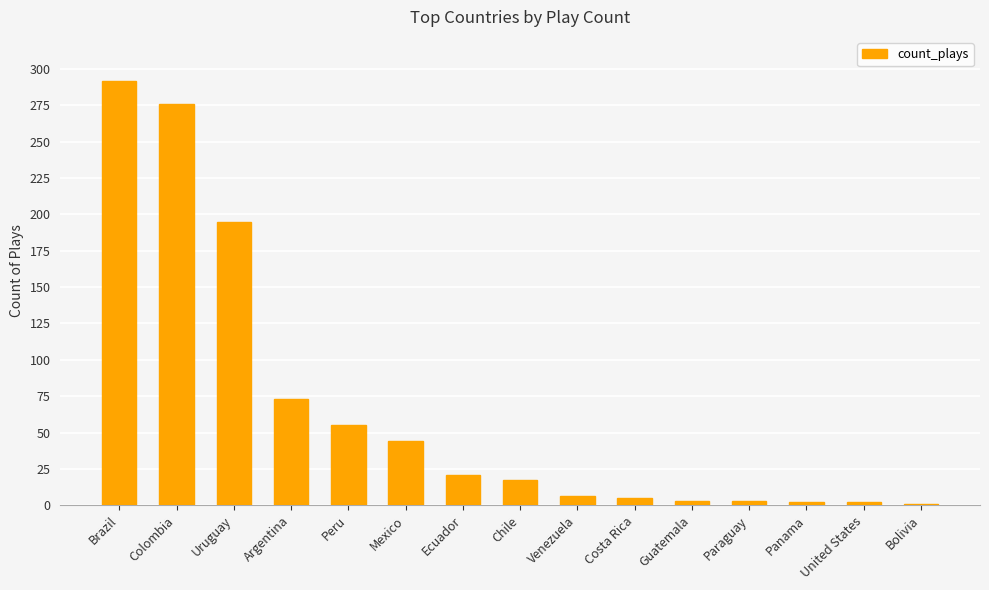

At which label is the value closest to 146?

Uruguay